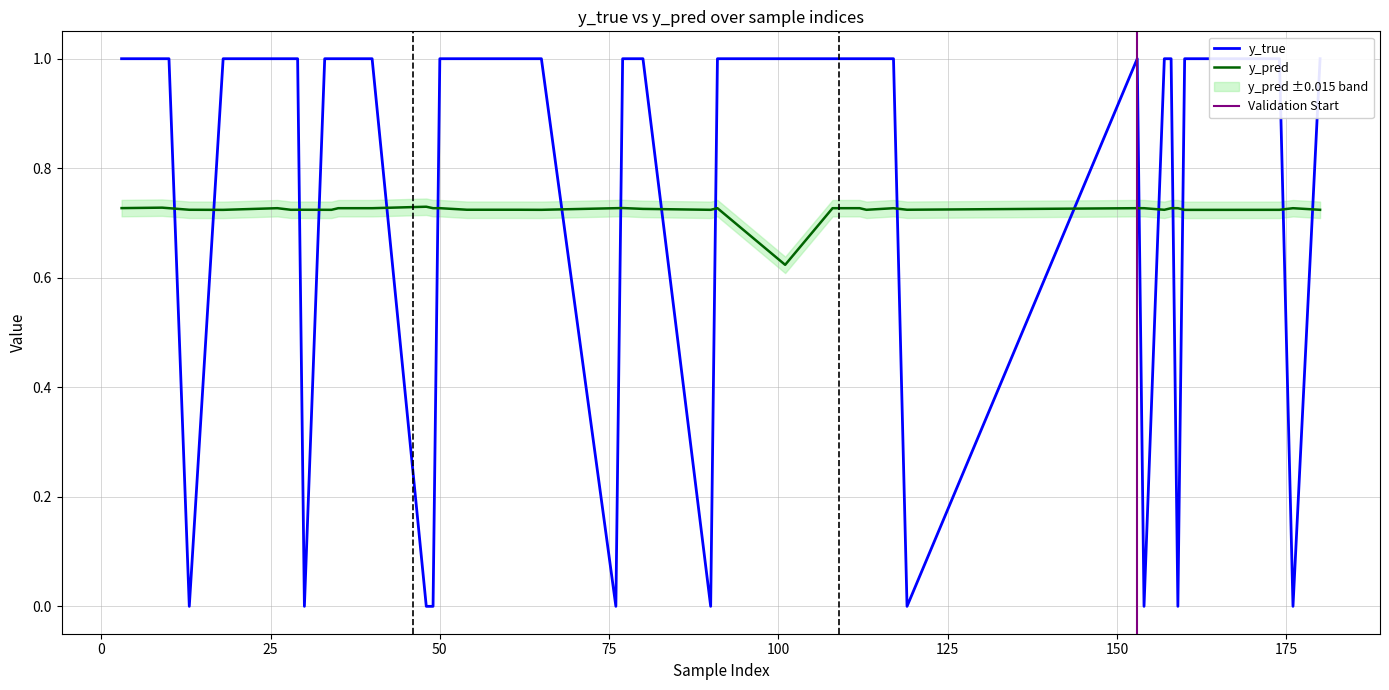

How many lines are shown in the chart?

2